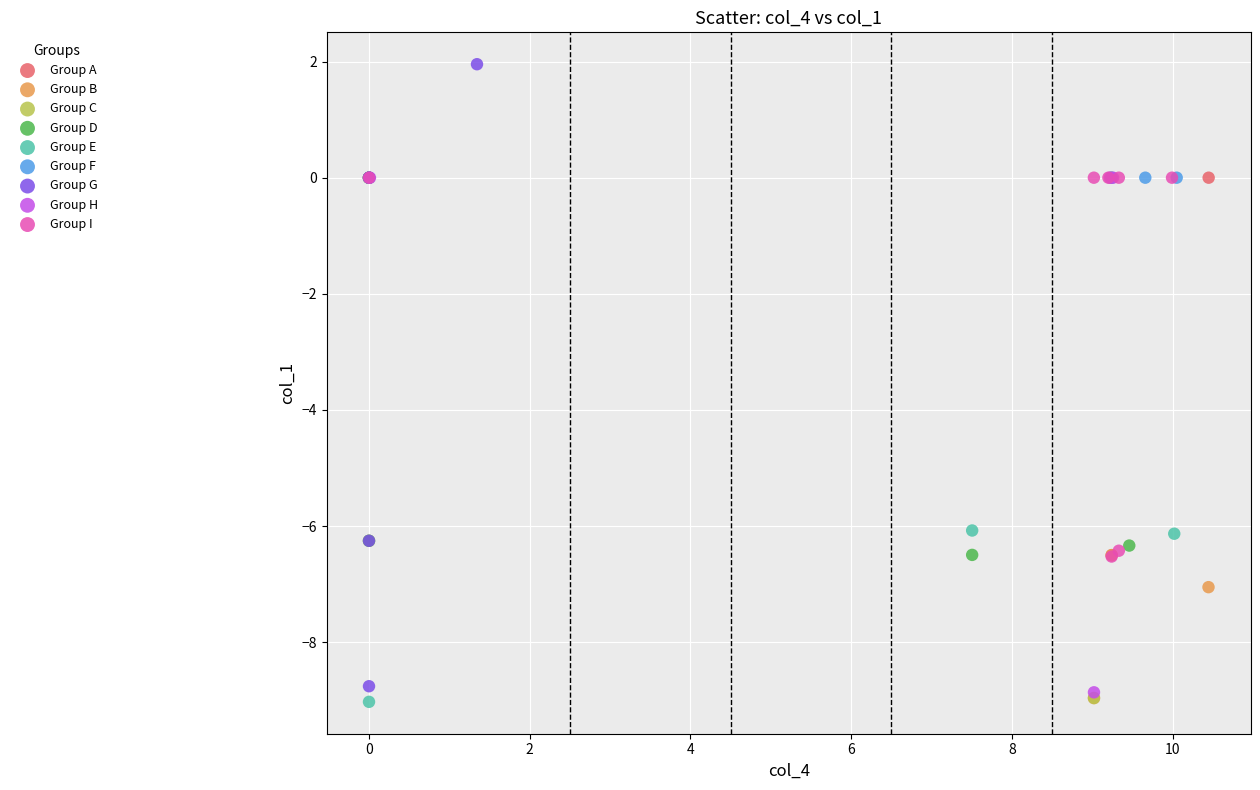

Which series contains the highest Y value?

Group G